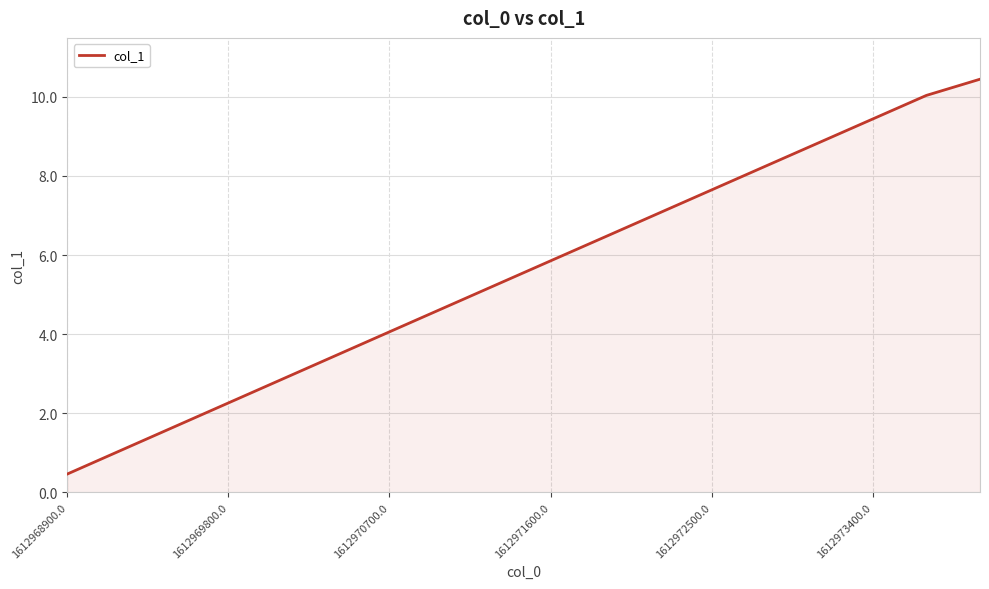

What is the minimum value shown in the chart?

0.5